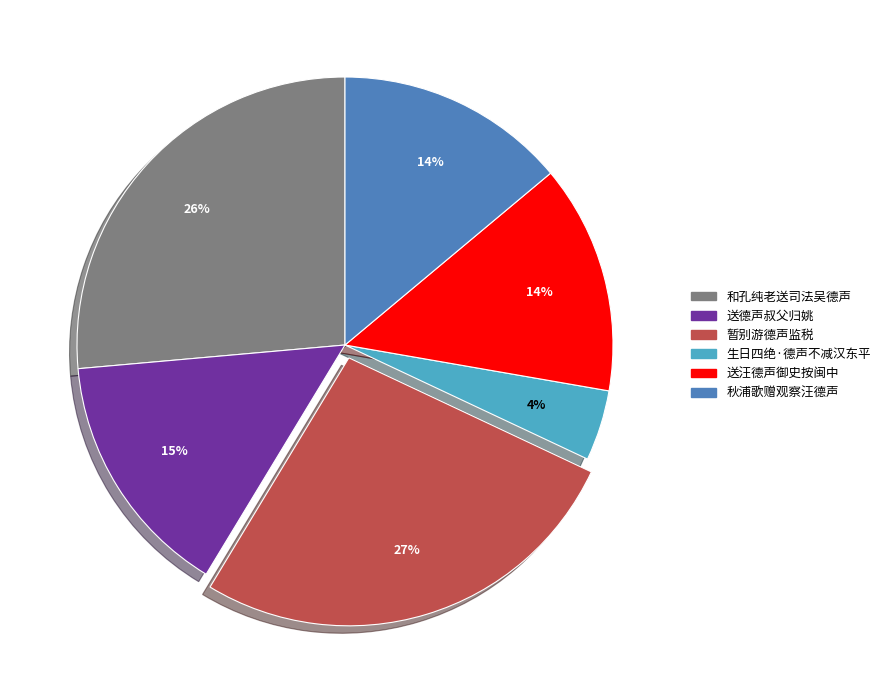

Count the number of slices in the pie.

6